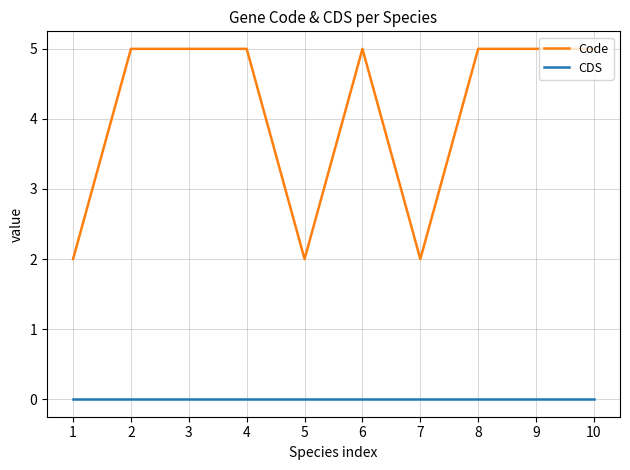

What is the difference between the highest and lowest values at 6?

5